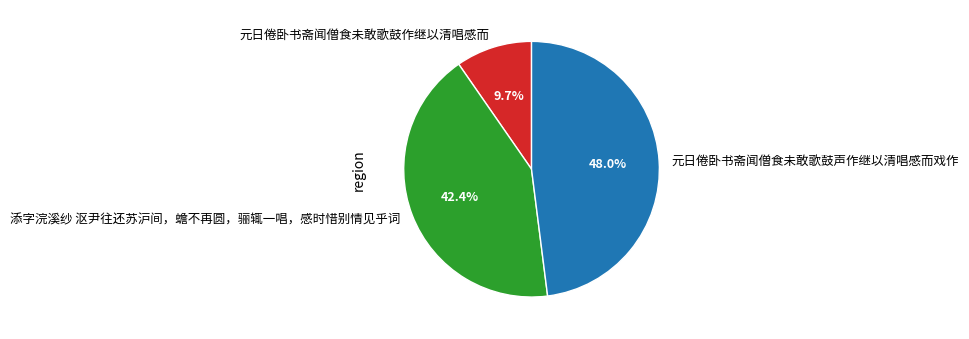

The 元日倦卧书斋闻僧食未敢歌鼓声作继以清唱感而戏作 slice represents 61% of the pie. True or false?

False